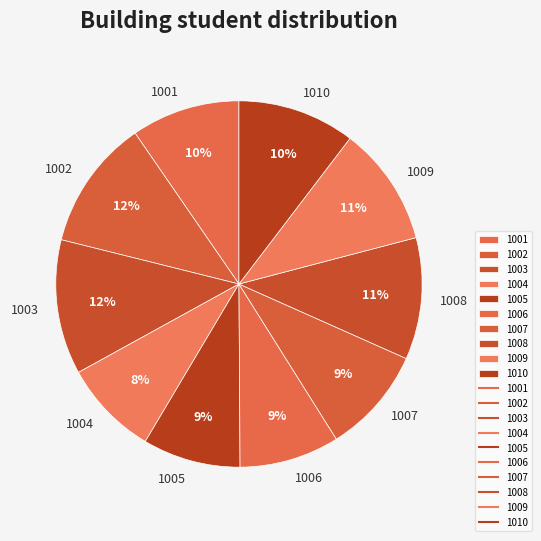

To the nearest percent, what is the average slice percentage?

10%